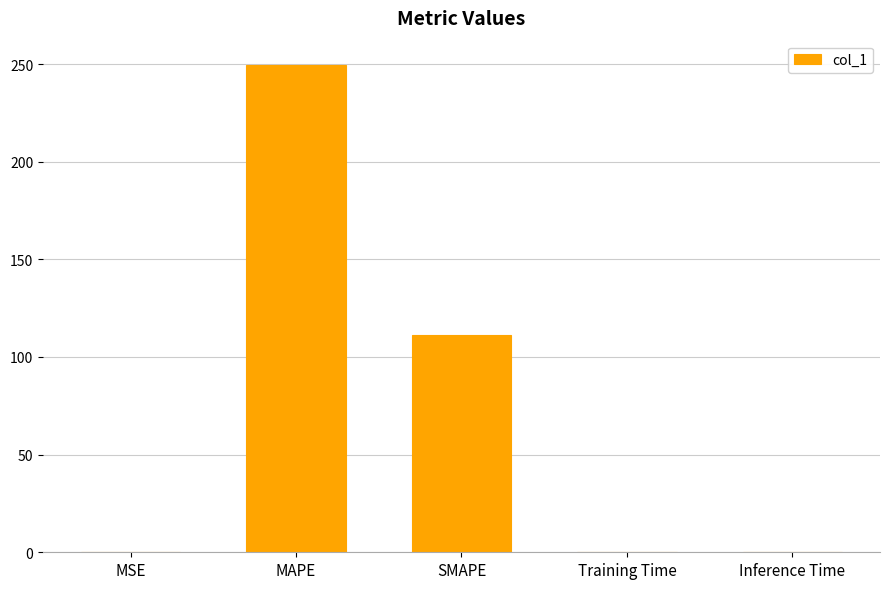

Which has a higher value, Training Time or SMAPE?

SMAPE